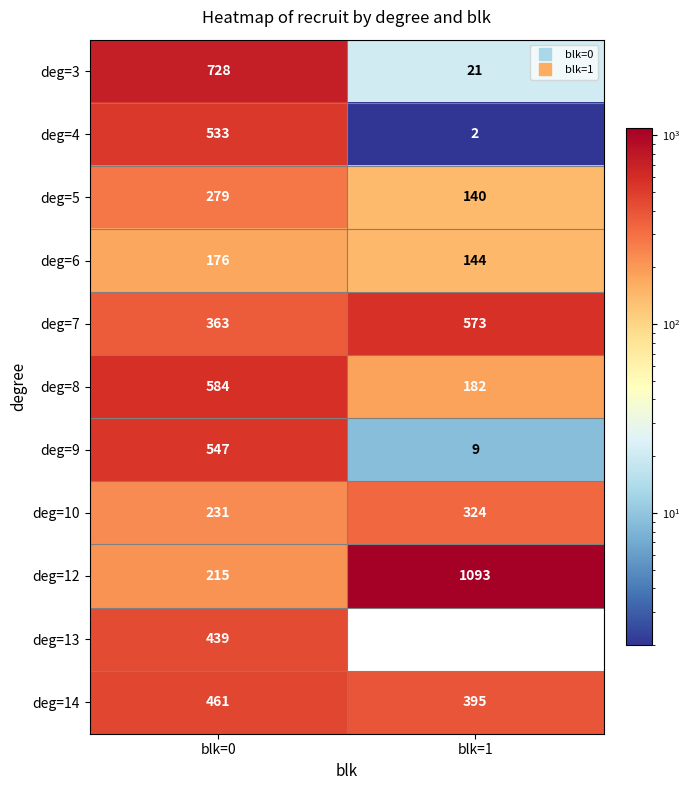

What is the sum of the deg=14 values at blk=0 and blk=1?

856